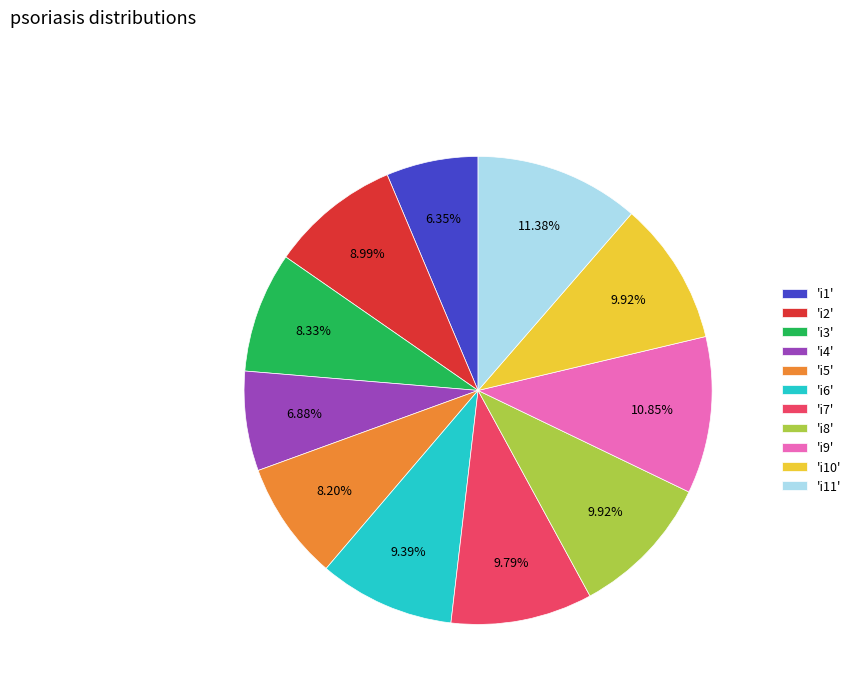

Do 'i5' and 'i2' together represent more than half of the pie?

No